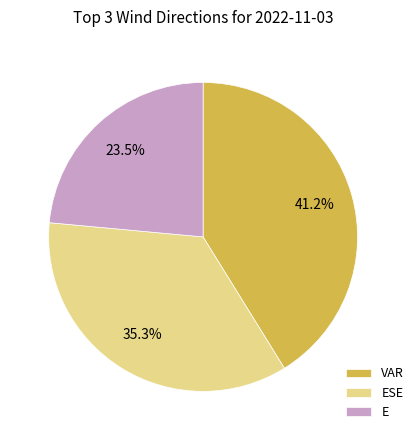

Which has a higher value, VAR or ESE?

VAR